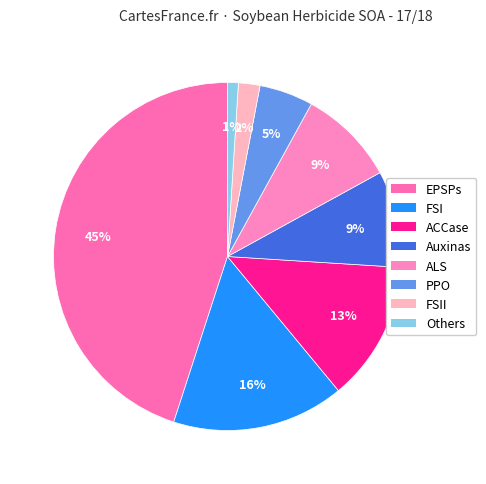

What percentage is NOT represented by FSII?

98.0%